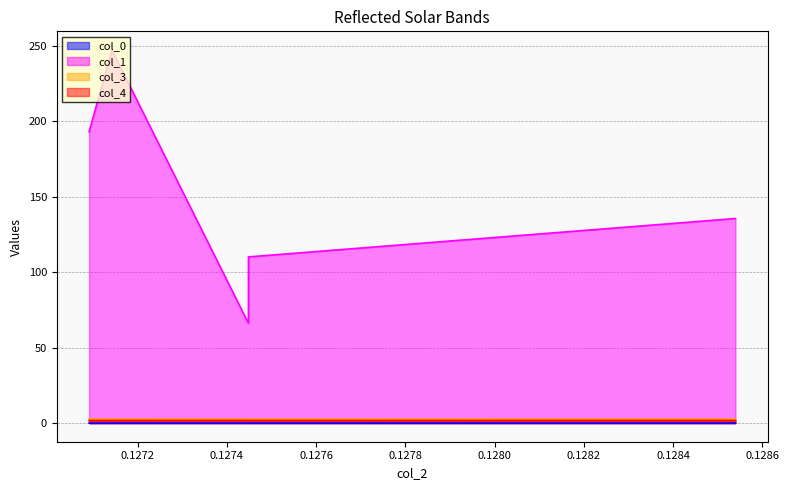

What is the total value across all series at 0.127448452582?

70.5